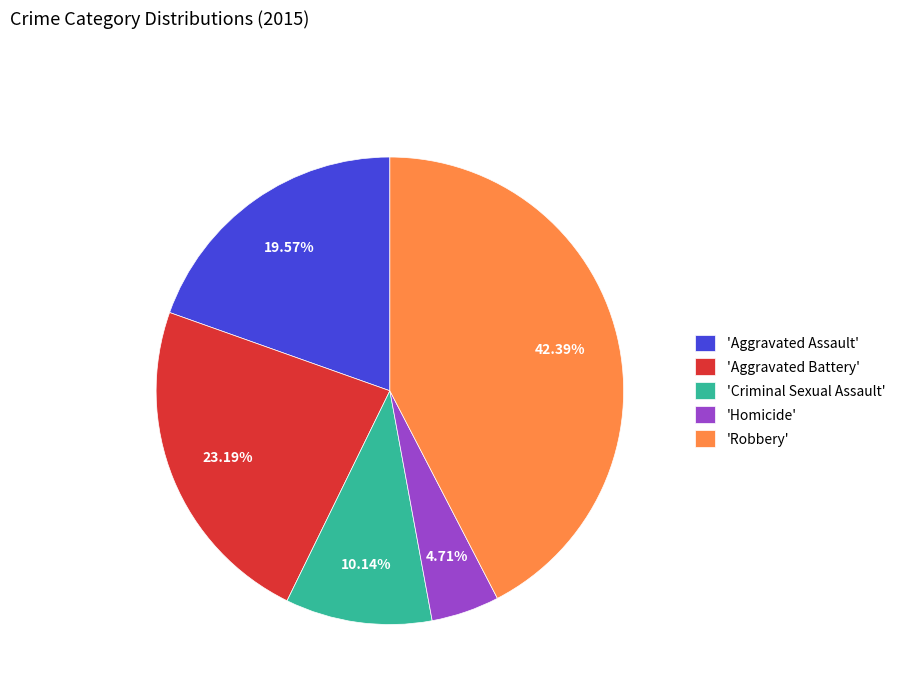

Which category has the smallest portion of the pie?

'Homicide'